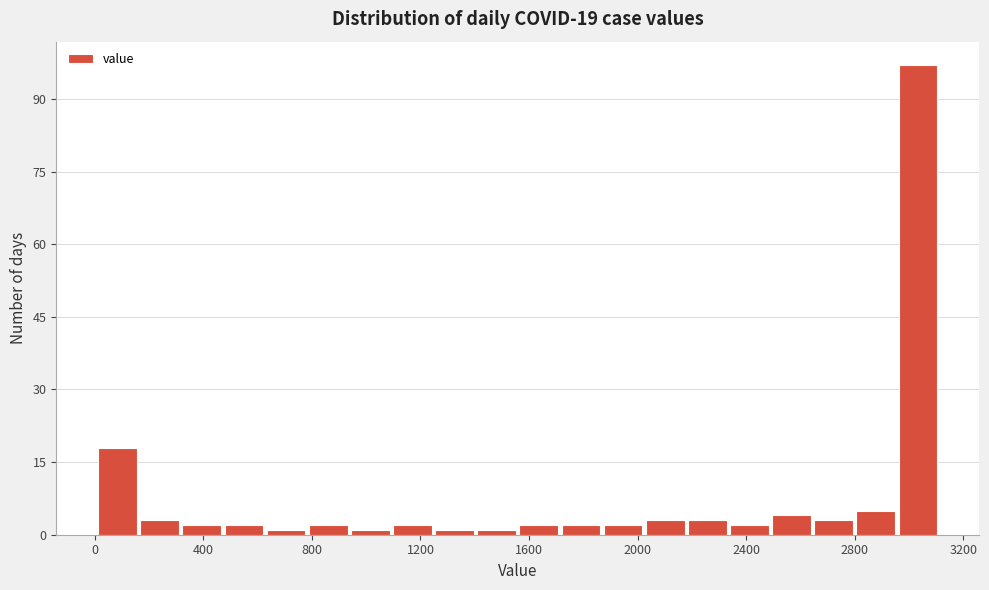

Around what value on the x-axis is the tallest bar? Give the approximate position of its centre, as read against the axis.

3050